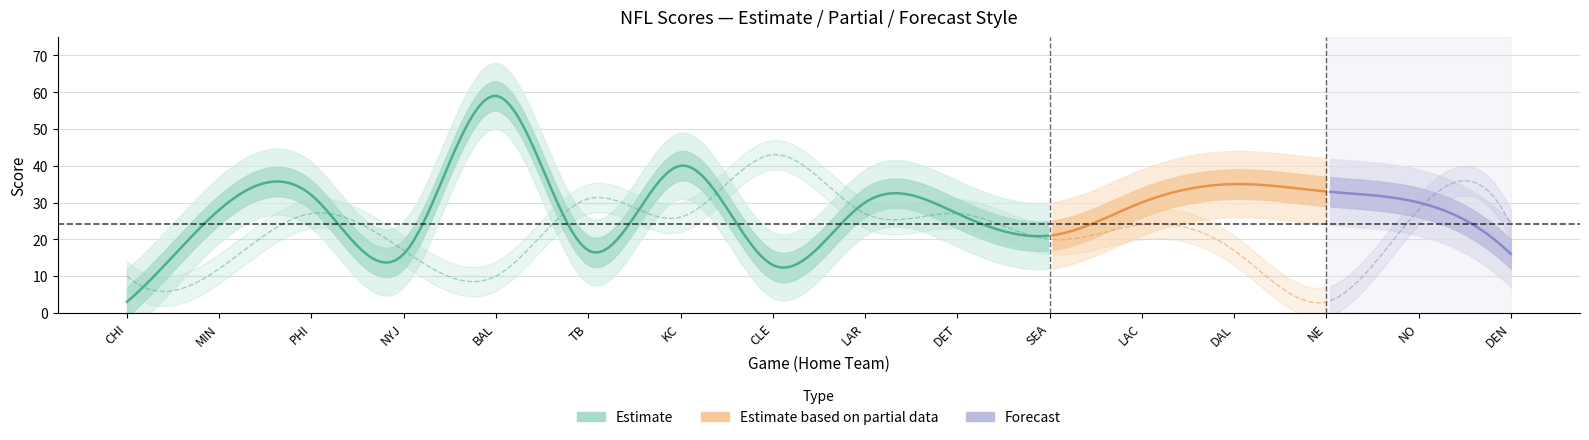

What is the total value across all series at NE?

41.5